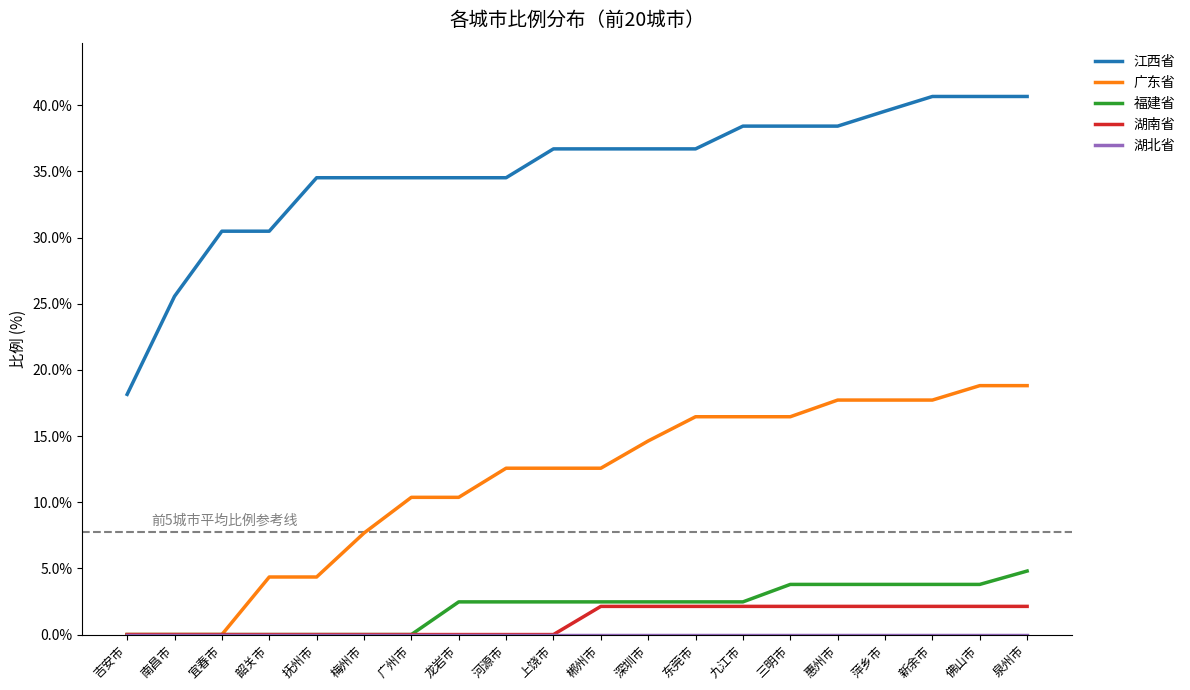

What is the maximum value shown in the chart?

40.7